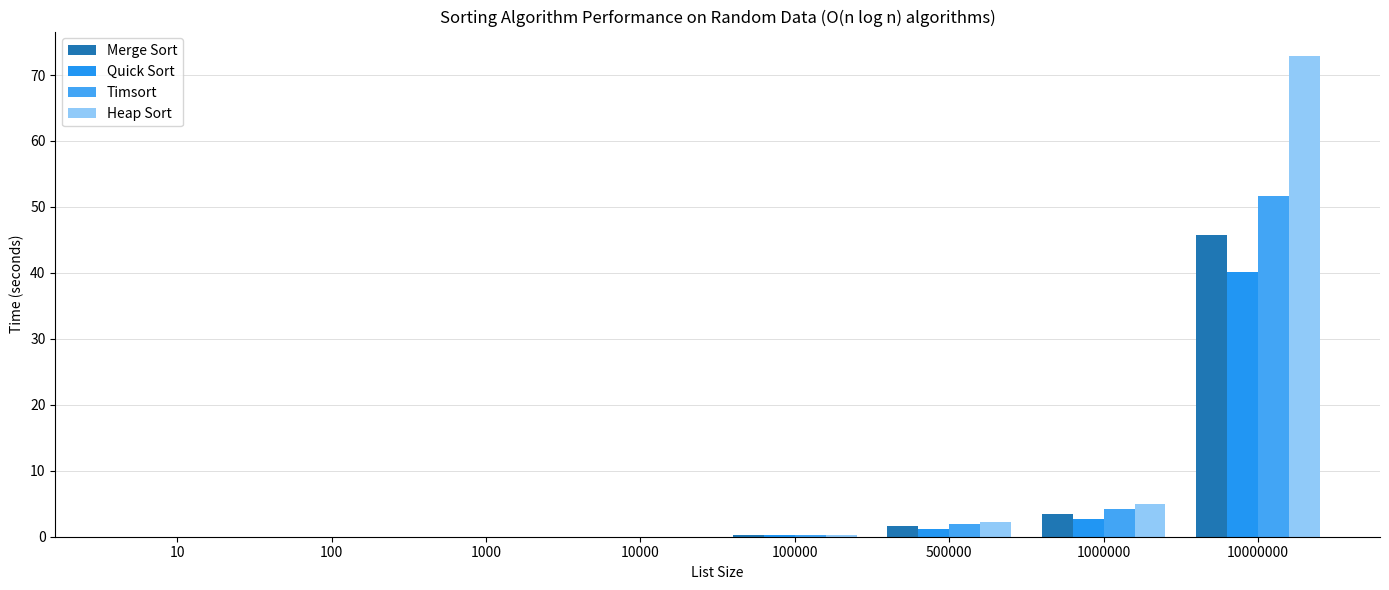

Reading left to right, list all the values displayed in this chart.

Merge Sort: 10=0.0	100=0.0	1000=0.0	10000=0.0	100000=0.3	500000=1.6	1000000=3.5	10000000=45.8
Quick Sort: 10=0.0	100=0.0	1000=0.0	10000=0.0	100000=0.2	500000=1.2	1000000=2.8	10000000=40.2
Timsort: 10=0.0	100=0.0	1000=0.0	10000=0.0	100000=0.3	500000=1.9	1000000=4.1	10000000=51.7
Heap Sort: 10=0.0	100=0.0	1000=0.0	10000=0.0	100000=0.3	500000=2.2	1000000=5.0	10000000=72.9